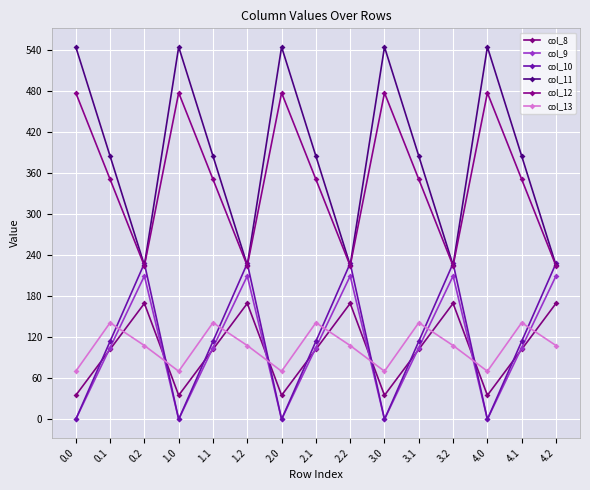

Which series ends up on top after the final intersection of col_8 and col_10?

col_10